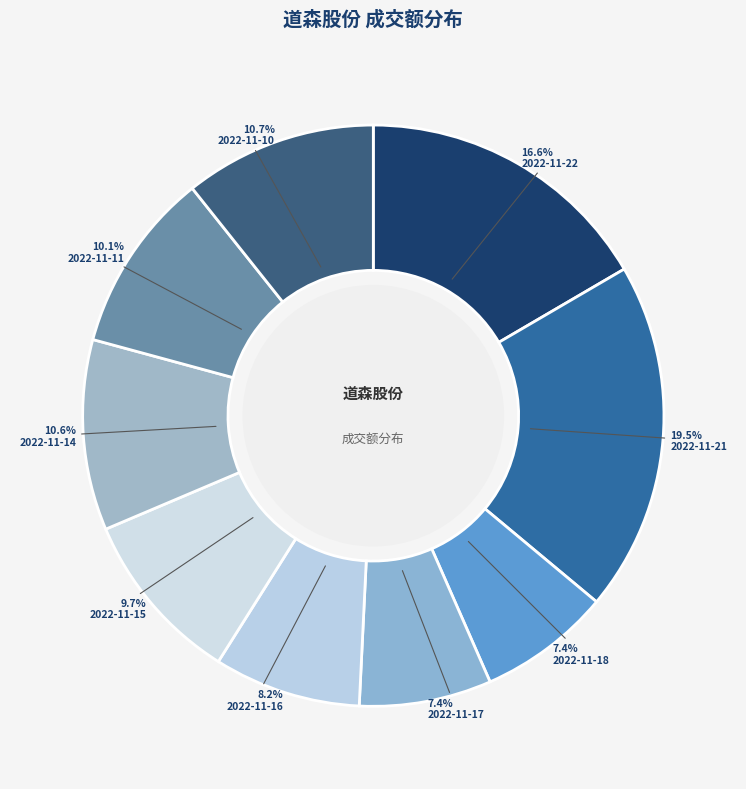

What is the change in value from 2022-11-18 to 2022-11-15?

+1414